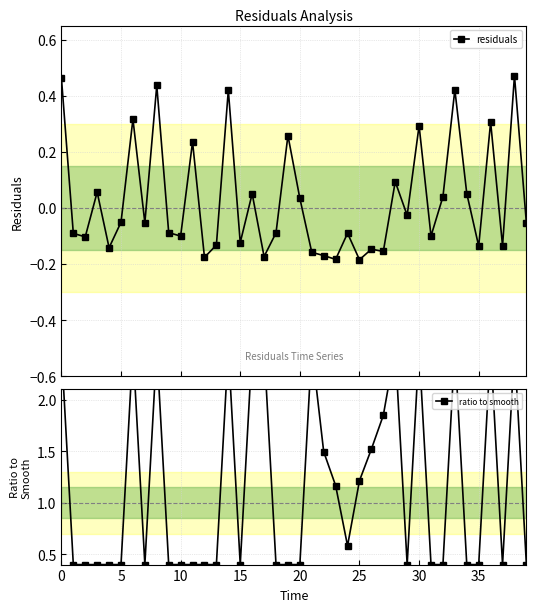

At 0, list the series in order from largest to smallest.

ratio to smooth, residuals